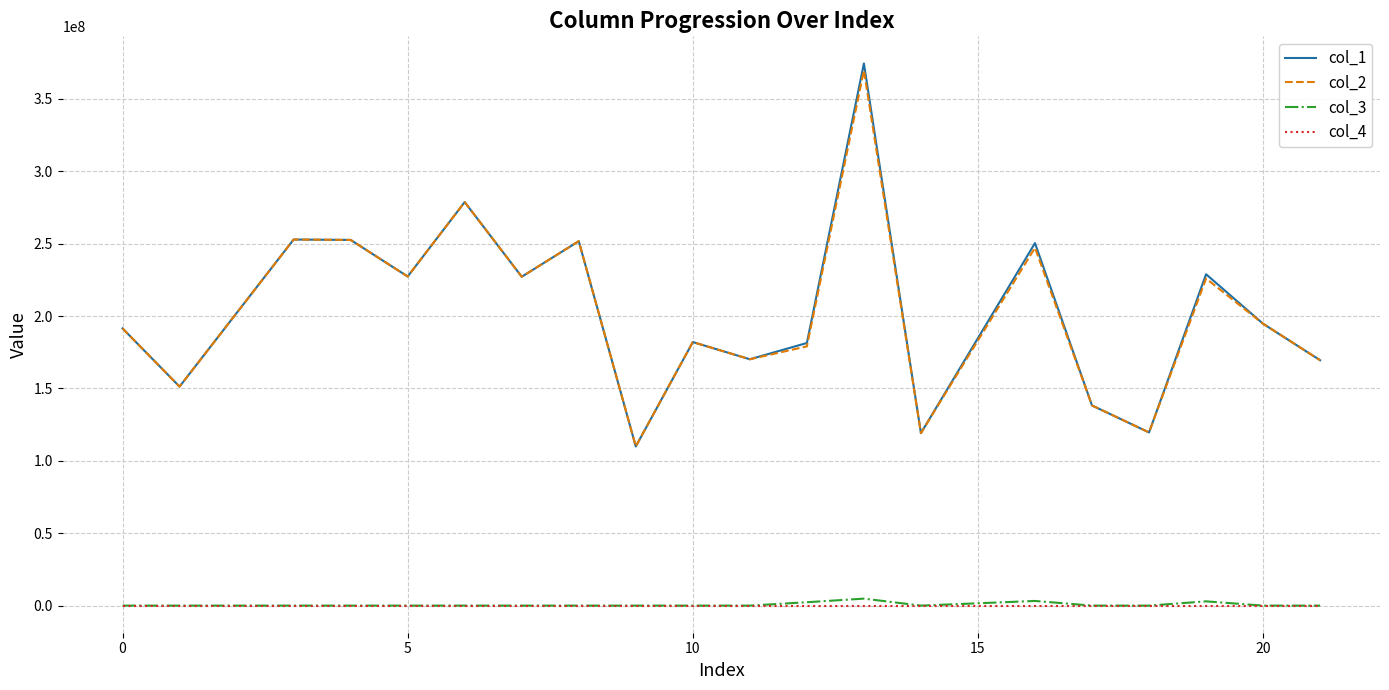

True or false: col_3 and col_1 cross at least once.

False